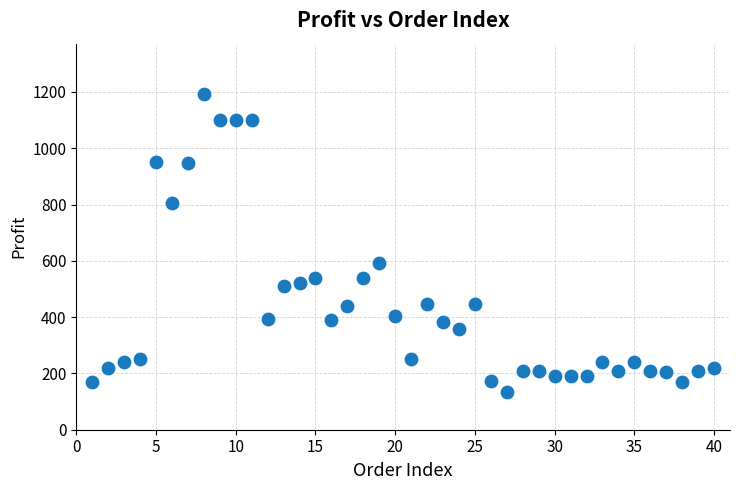

What Y value in the scatter plot is closest to 663?

592.0